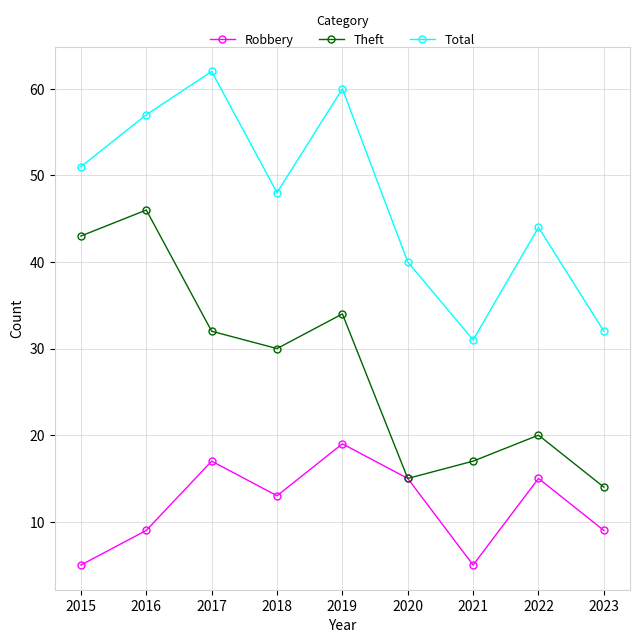

The Robbery series shows 5 at 2021. True or false?

True